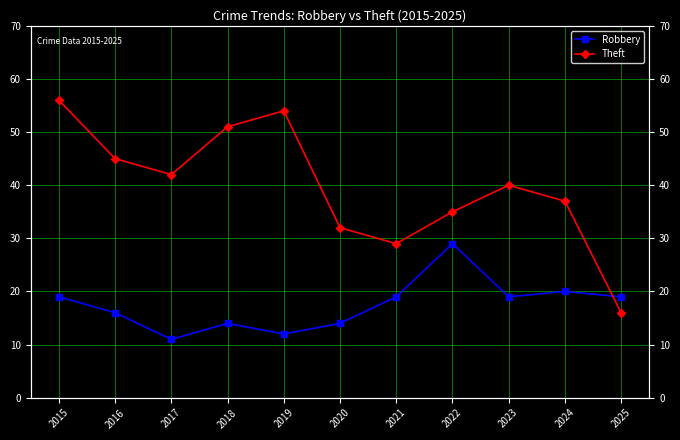

True or false: Theft has a value of 19 at 2020.

False